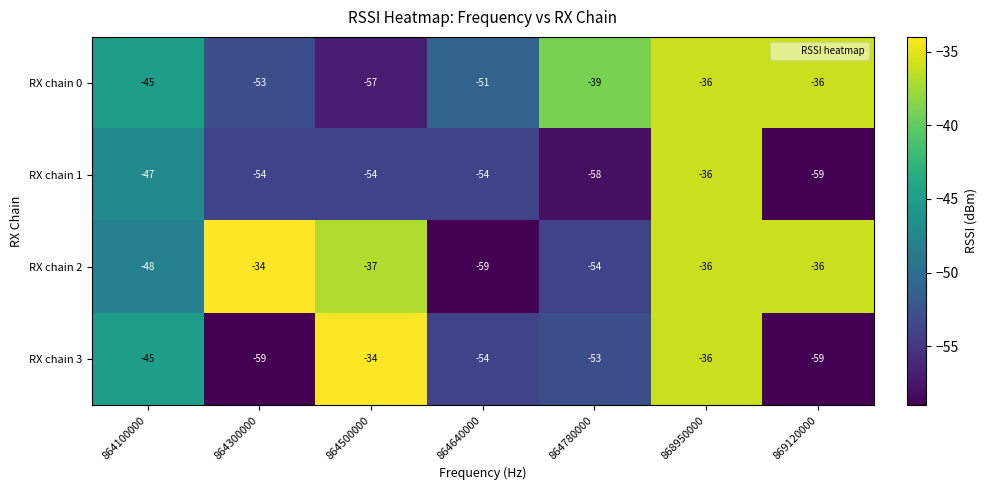

What is the minimum value shown in the chart?

-59